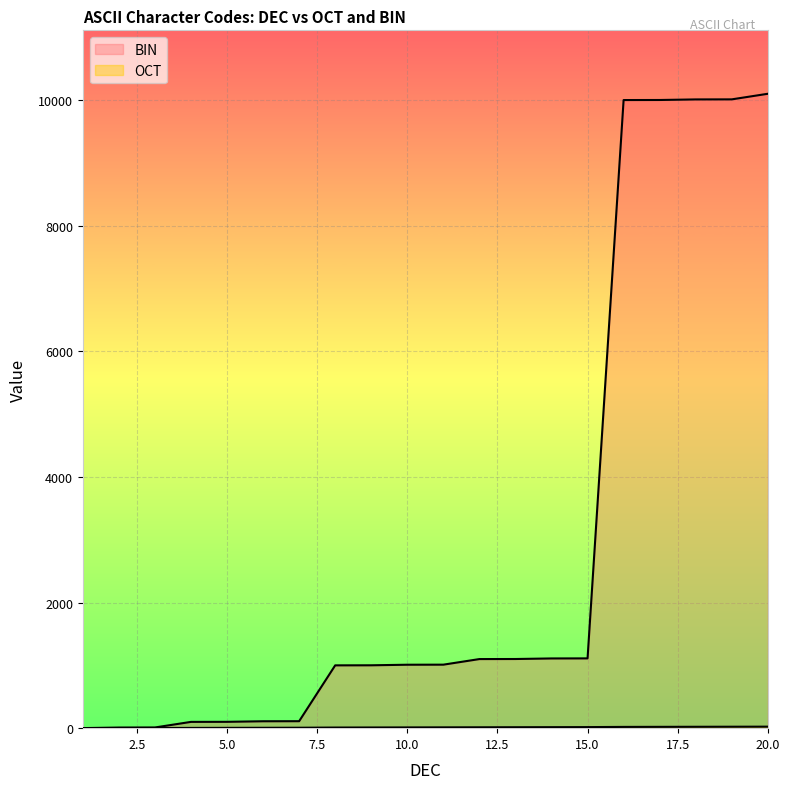

Where does the BIN series first go above 1011?

12